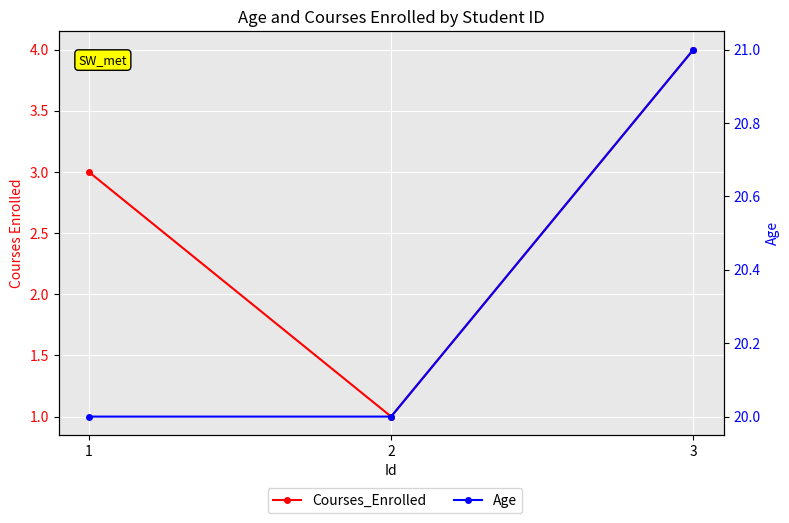

The Courses_Enrolled series shows 2 at 3. True or false?

False